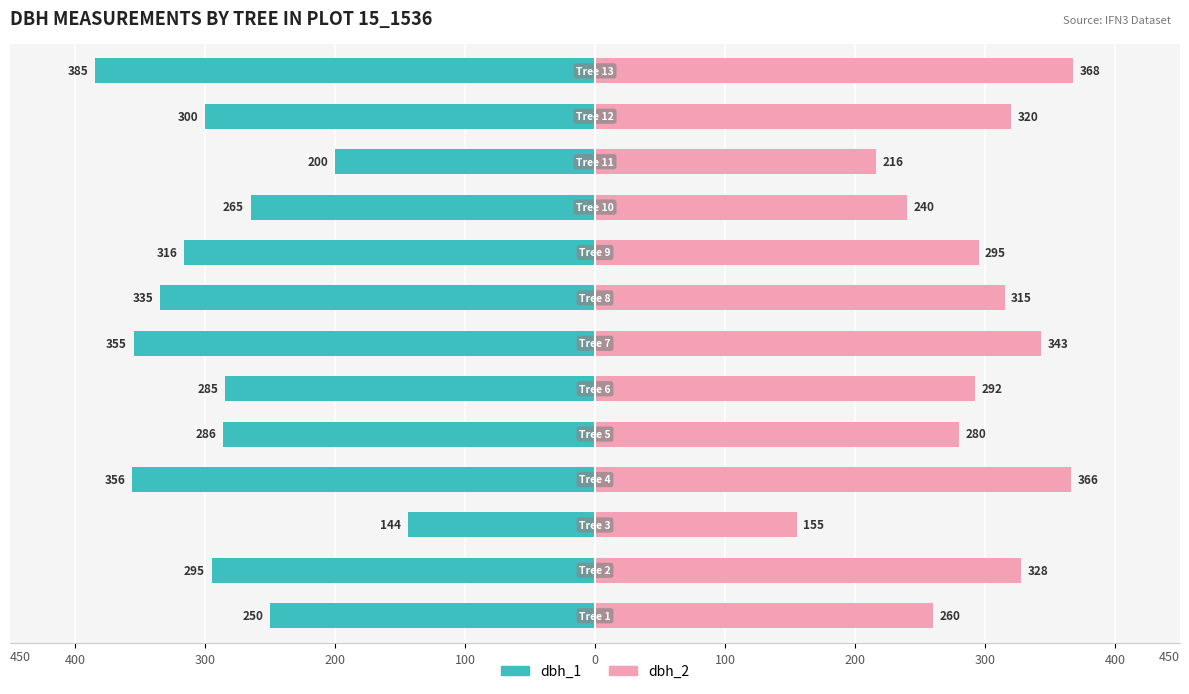

How many distinct data groups are displayed?

2